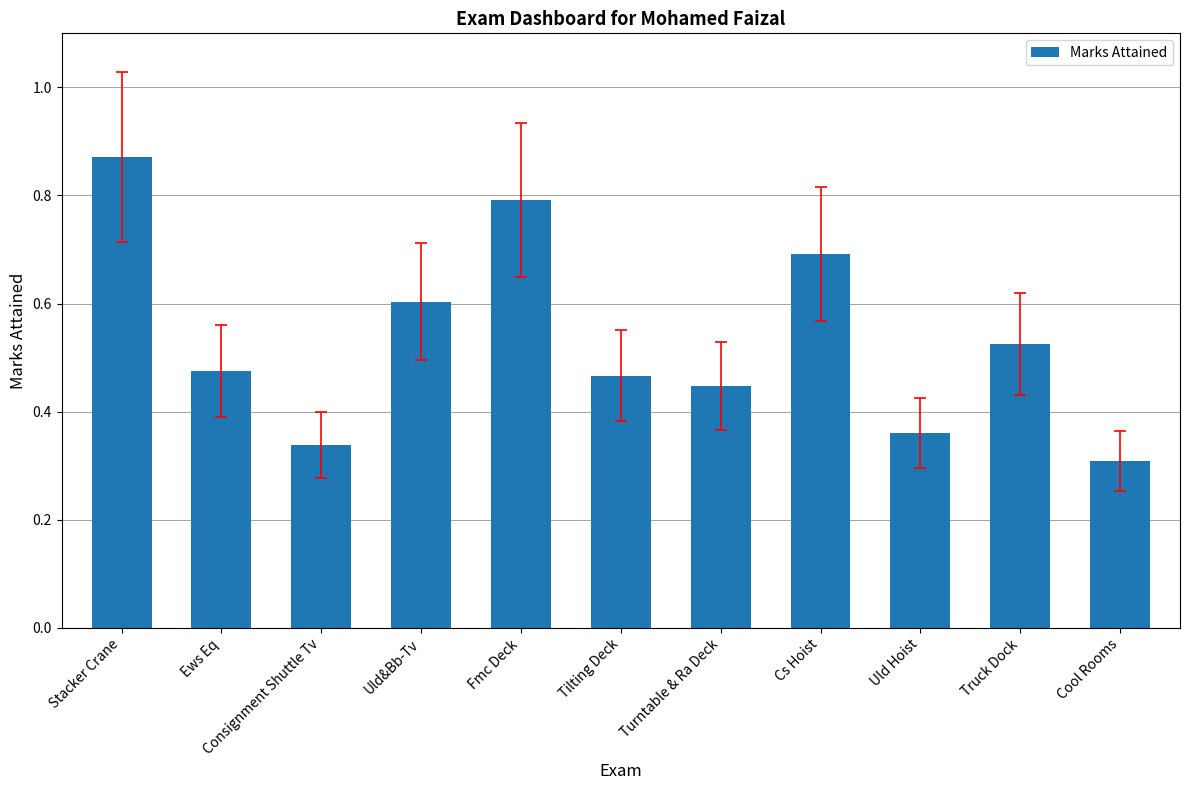

What is the difference between the maximum and minimum values?

0.6